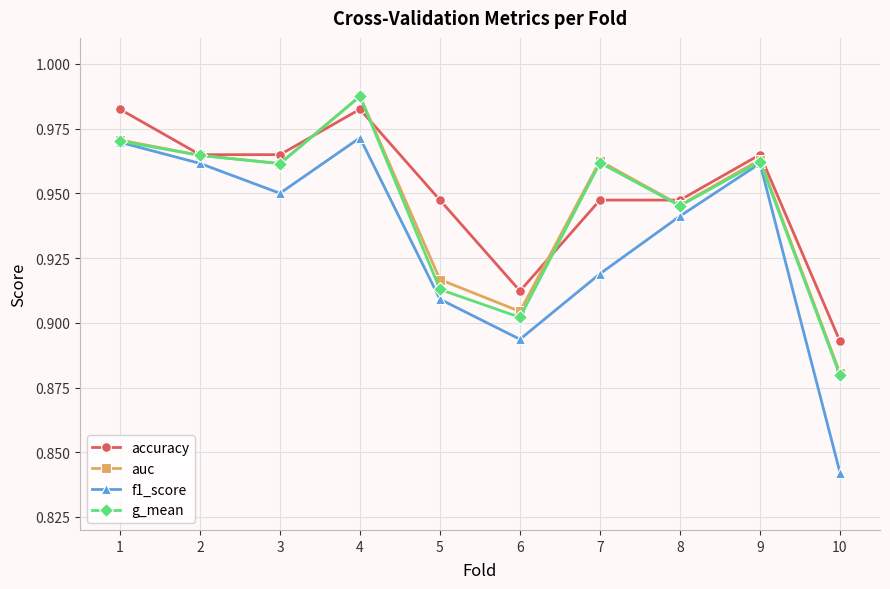

At which category is the sum across all series the highest?

4